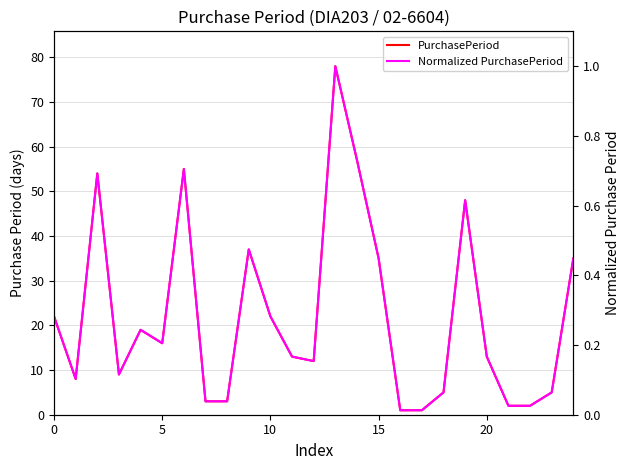

What is the total value across all series at 6?

55.7